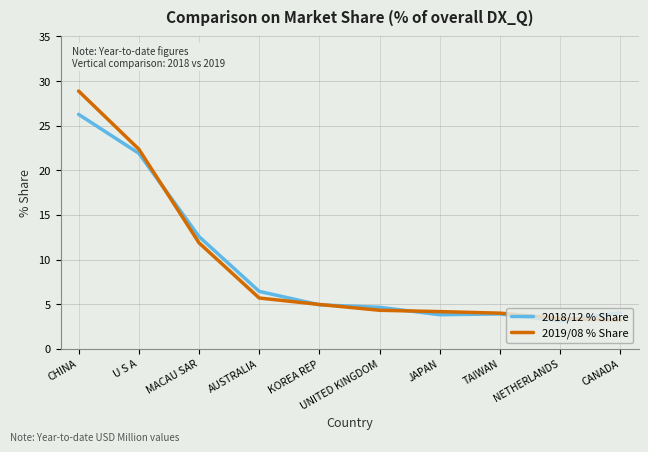

Between which two adjacent categories do 2018/12 % Share and 2019/08 % Share first intersect?

U S A and MACAU SAR